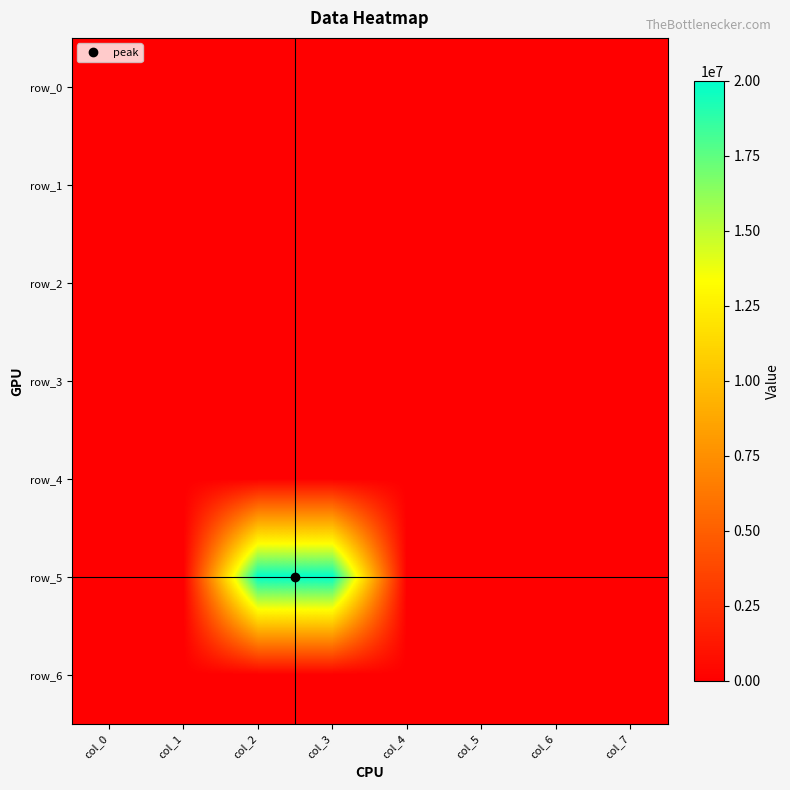

Which series has the largest range (max minus min)?

row_5